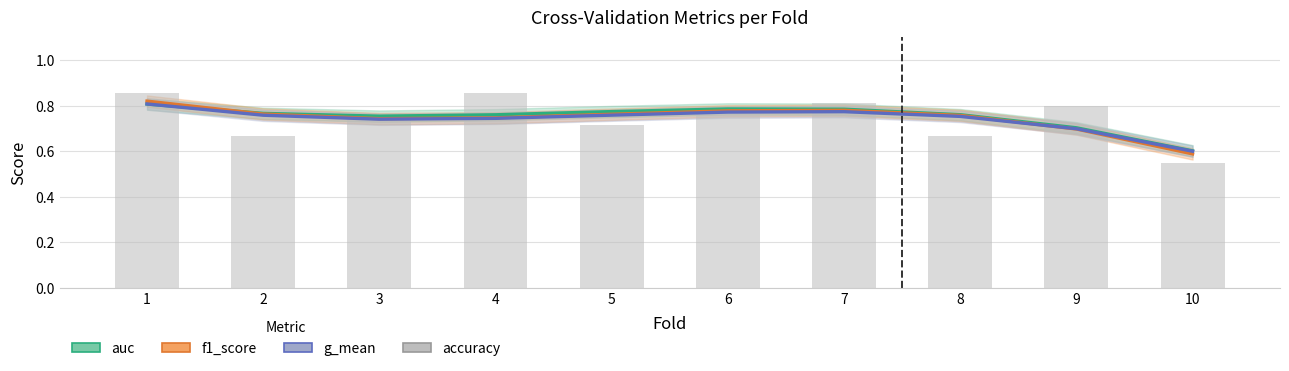

Which series has the largest total across all categories?

auc